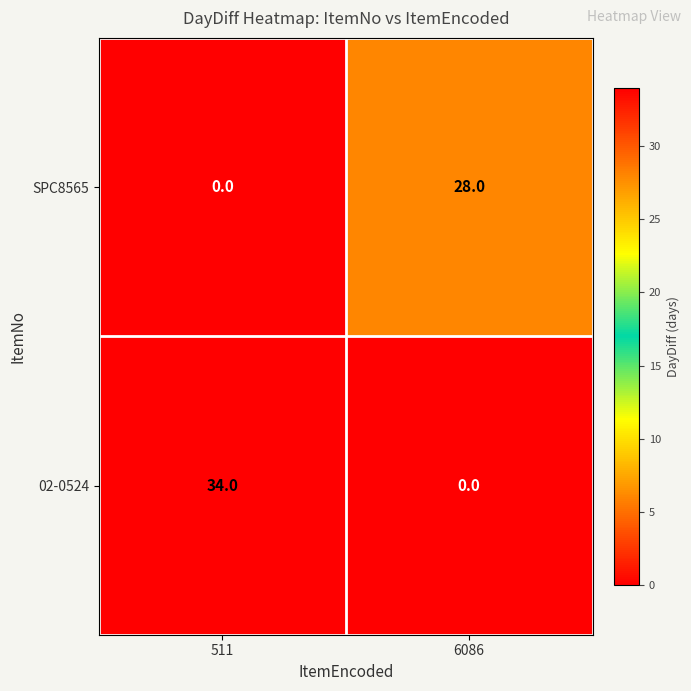

What is the average value of the SPC8565 series?

14